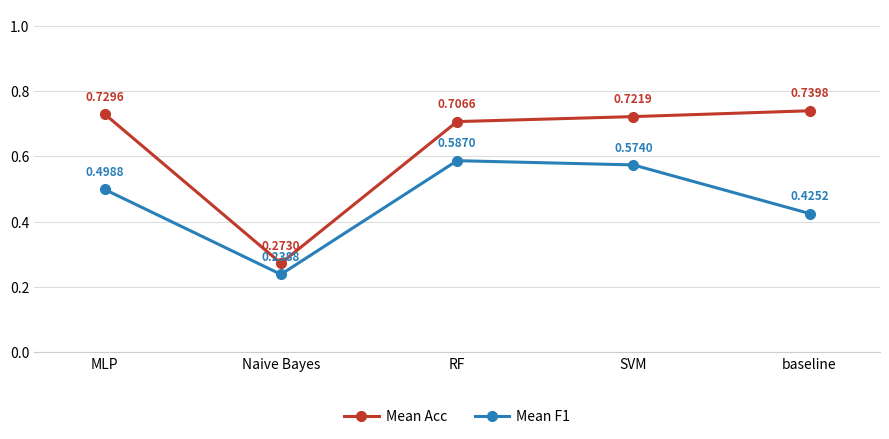

True or false: Mean F1 and Mean Acc cross at least once.

False